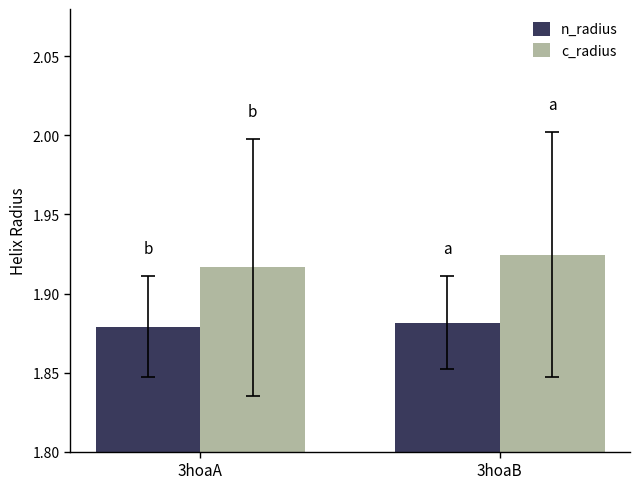

How many groups of bars are there?

2